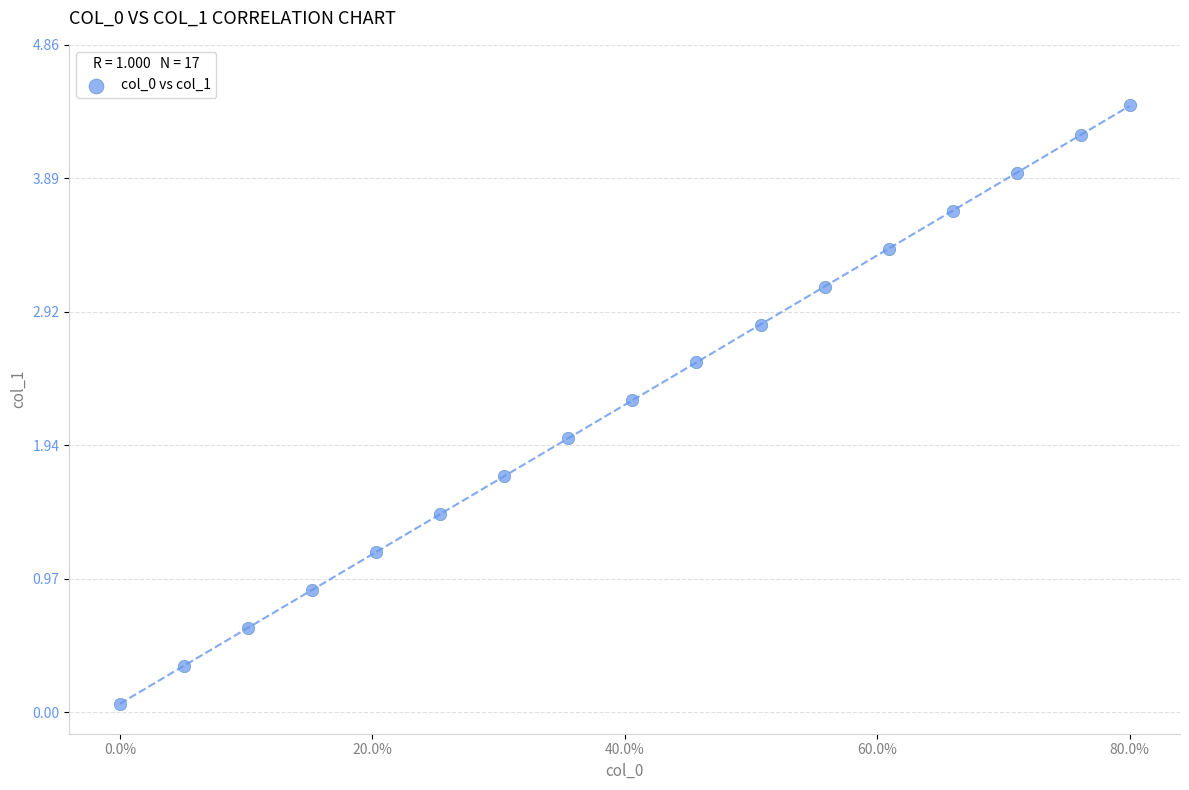

What is the range of Y values (max minus min)?

4.4